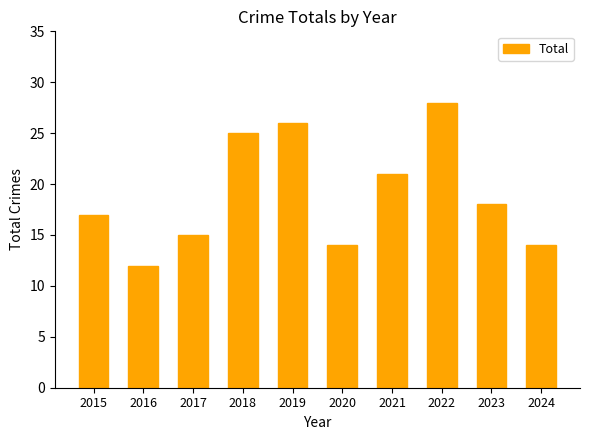

At which label is the value closest to 20?

2021